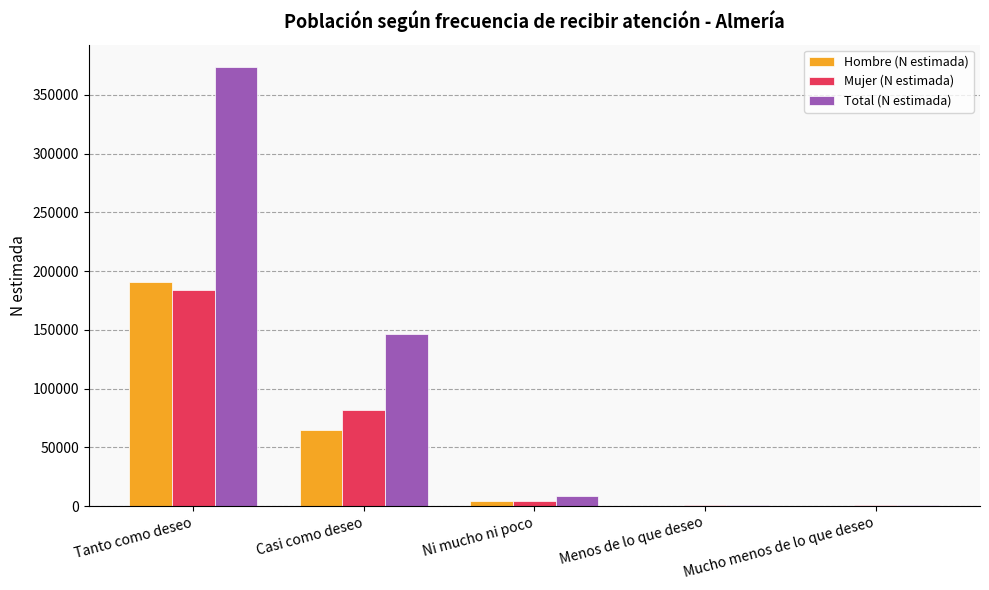

Is the value of Mujer (N estimada) at Mucho menos de lo que deseo greater than the value of Hombre (N estimada) at Casi como deseo?

No